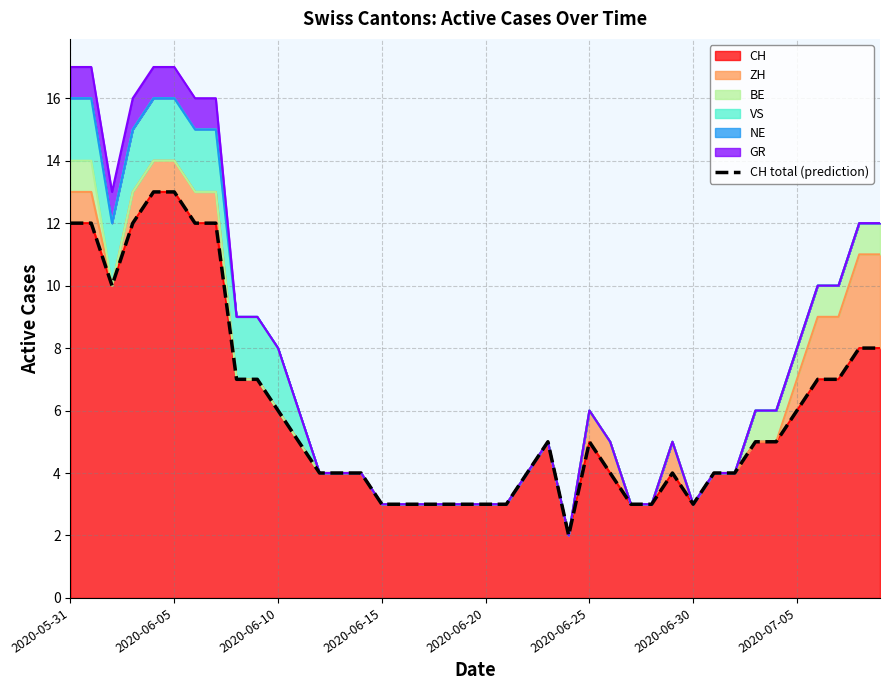

What is the change in value from 30 to 31?

+1